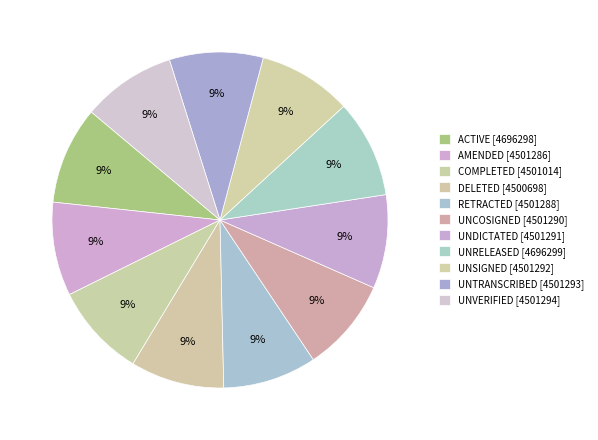

Is there a majority slice in this chart?

No